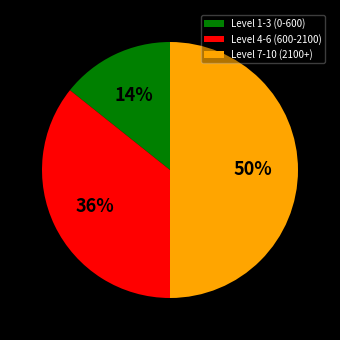

Rank the categories by value from highest to lowest.

Level 7-10 (2100+), Level 4-6 (600-2100), Level 1-3 (0-600)